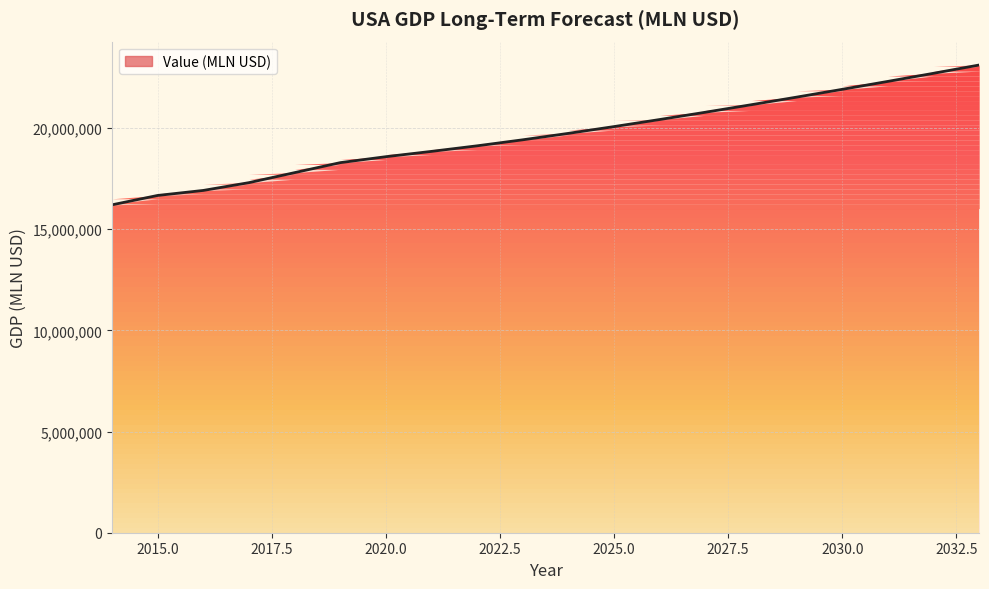

Where does the data first go above 19740540?

2025